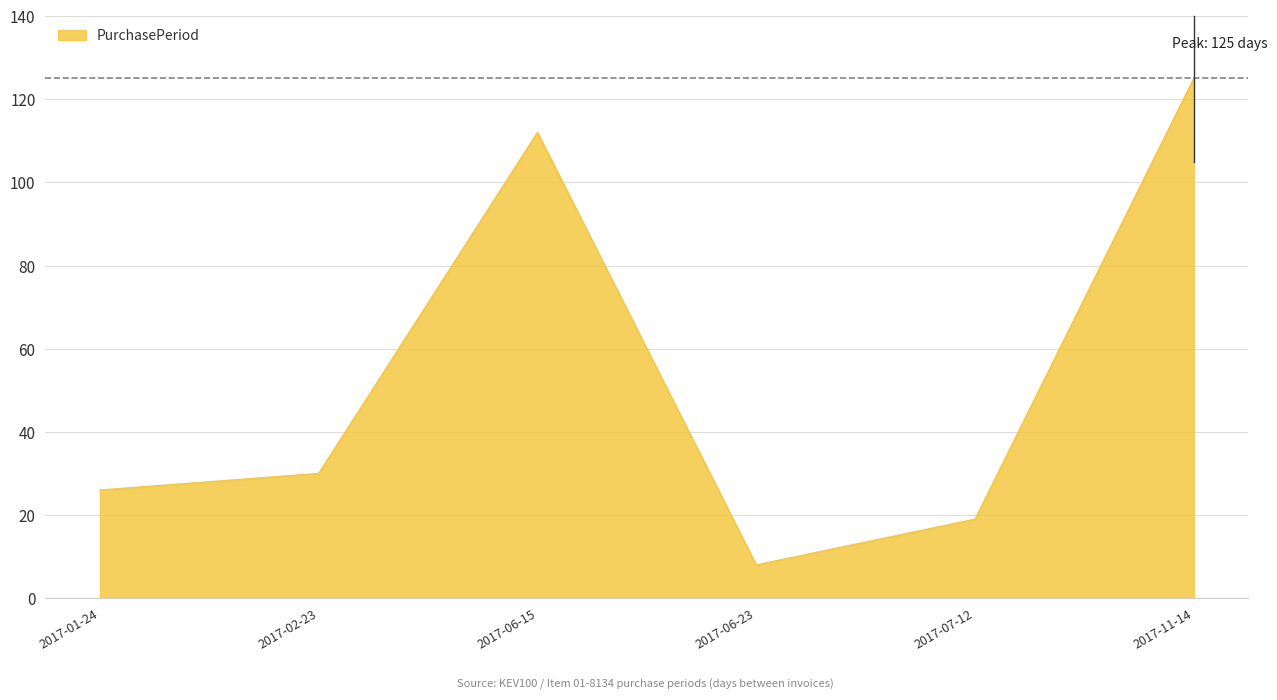

At which label is the value closest to 66?

2017-02-23